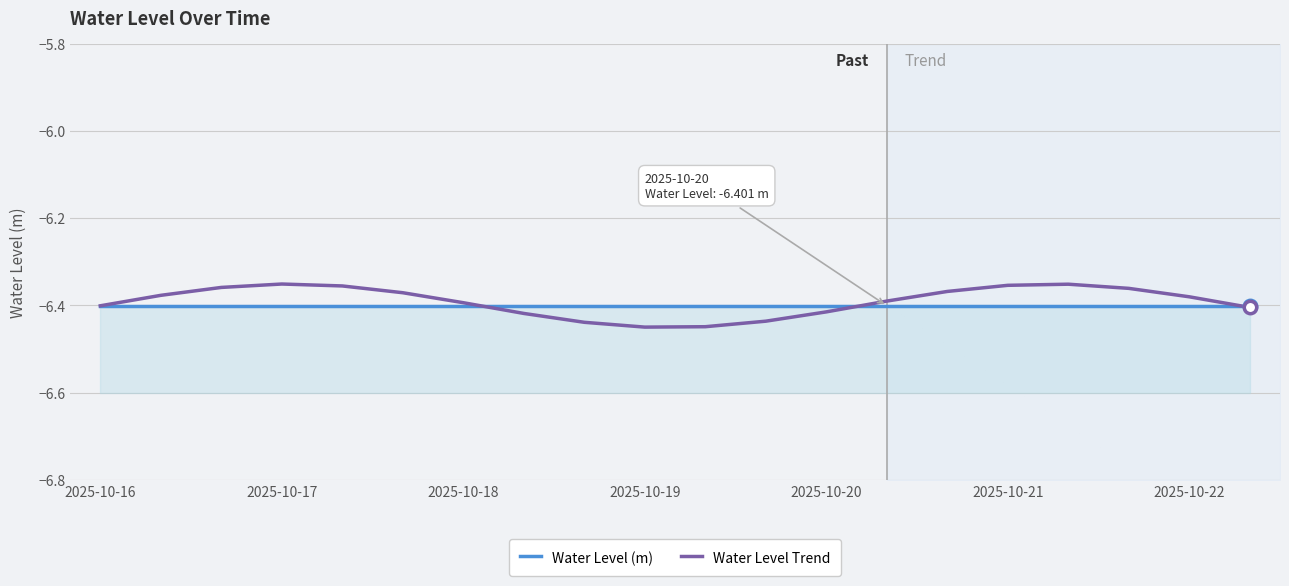

What are all the series names shown in the legend?

Water Level (m), Water Level Trend